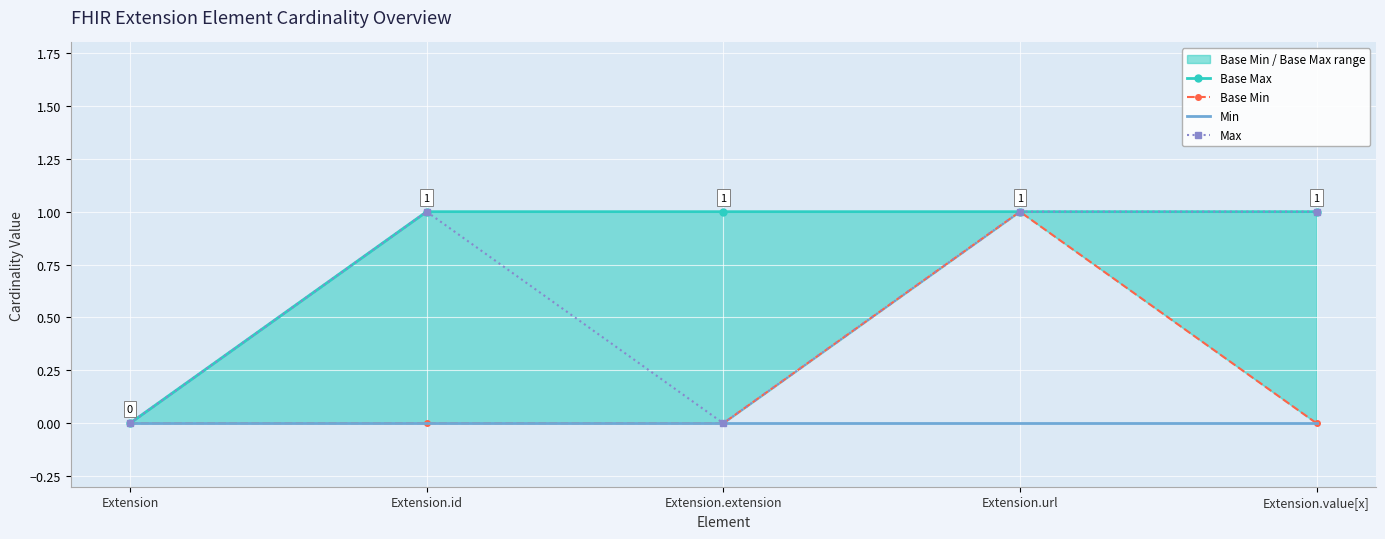

True or false: Max has a value of 0 at Extension.

True